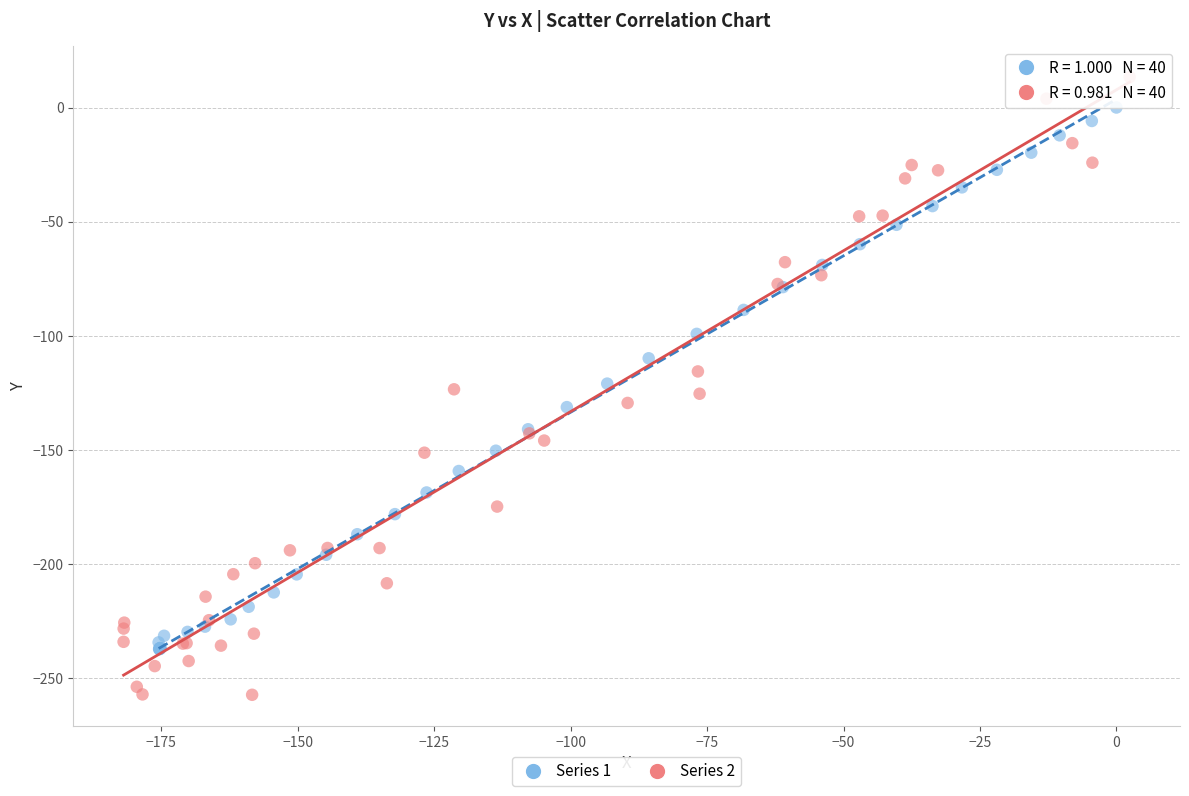

Which series reaches the minimum Y coordinate?

Series 2